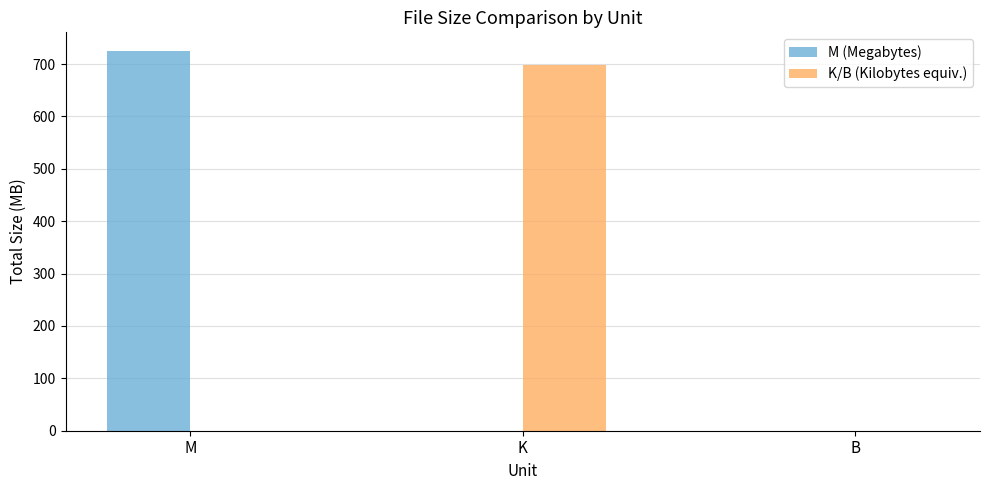

The K/B (Kilobytes equiv.) series shows 0.0 at B. True or false?

True